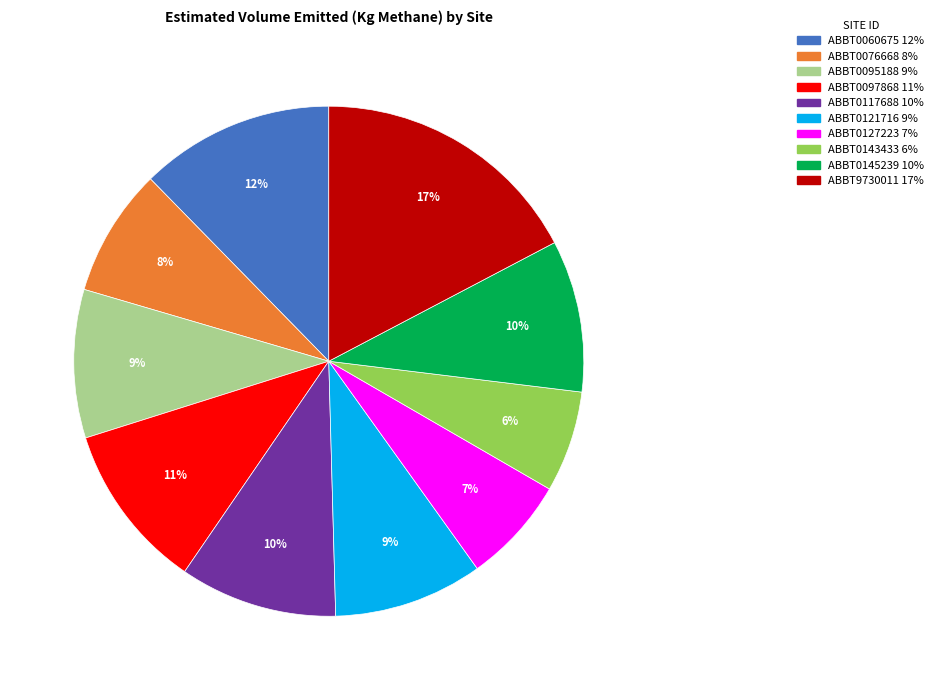

To the nearest percent, what percentage of the pie is ABBT0095188?

9%